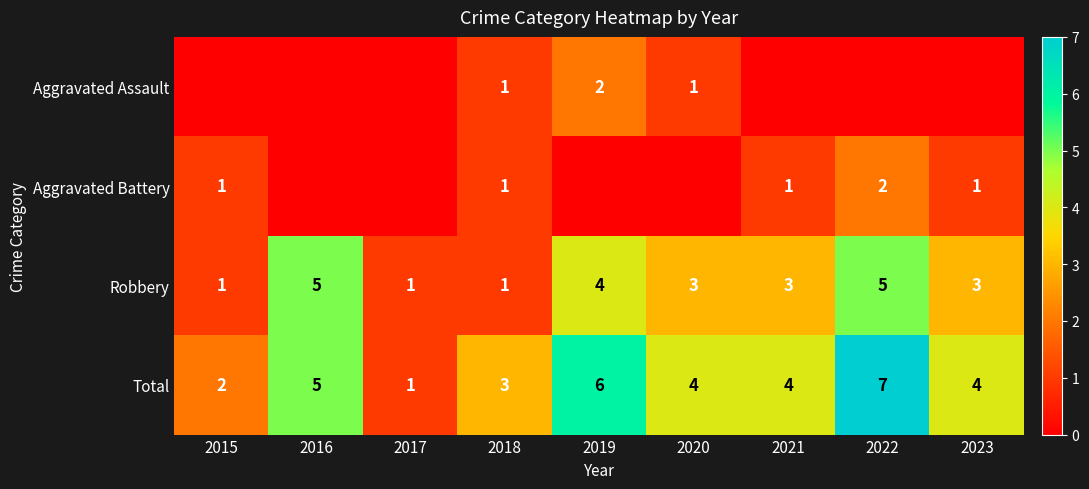

How many values in the Total series are below 4?

3